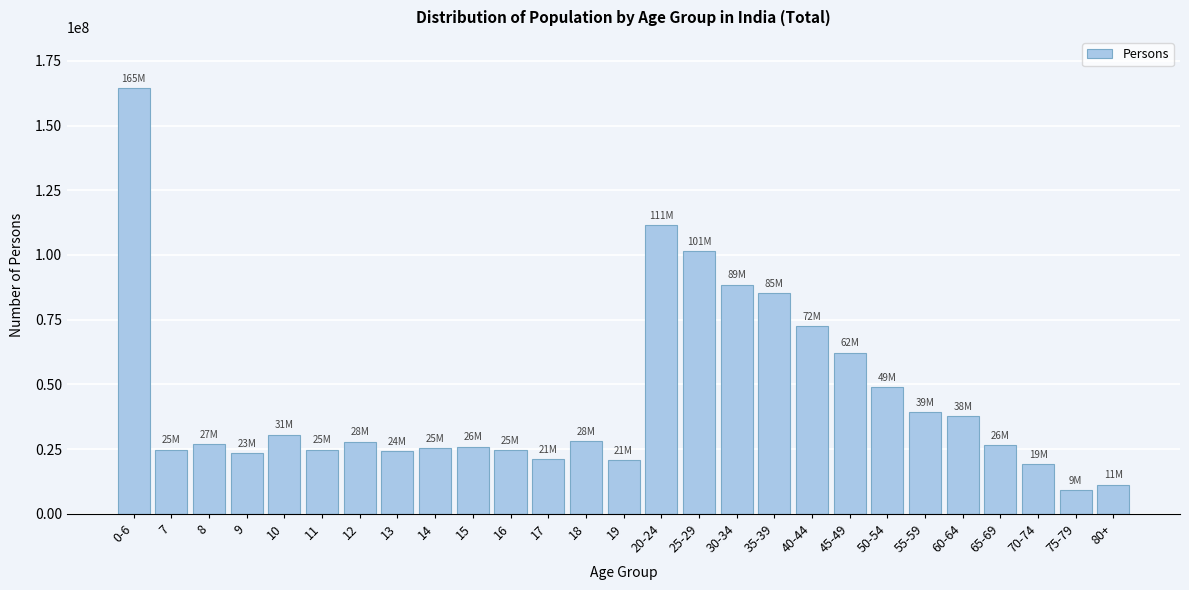

What is the difference between the values at 17 and 30-34?

67377484